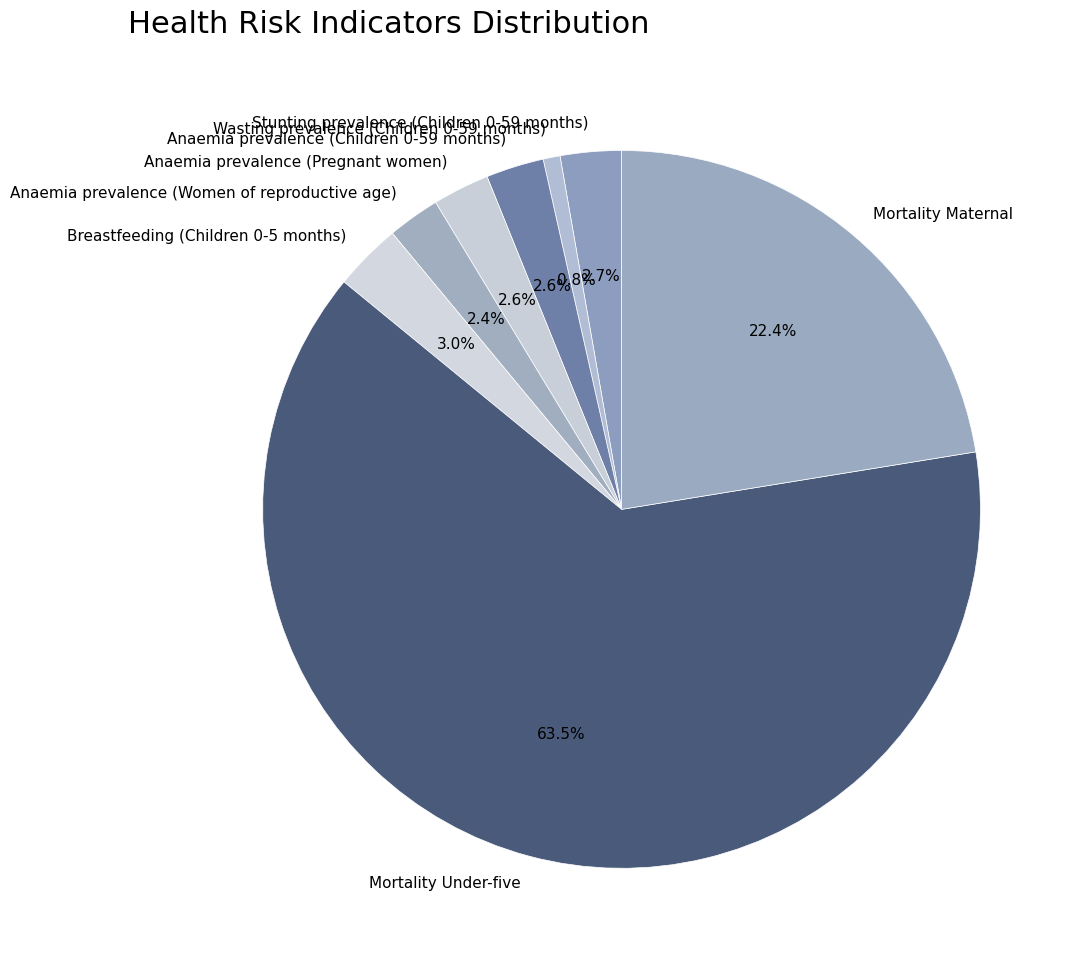

Do Anaemia prevalence (Women of reproductive age) and Mortality Maternal together represent more than half of the pie?

No